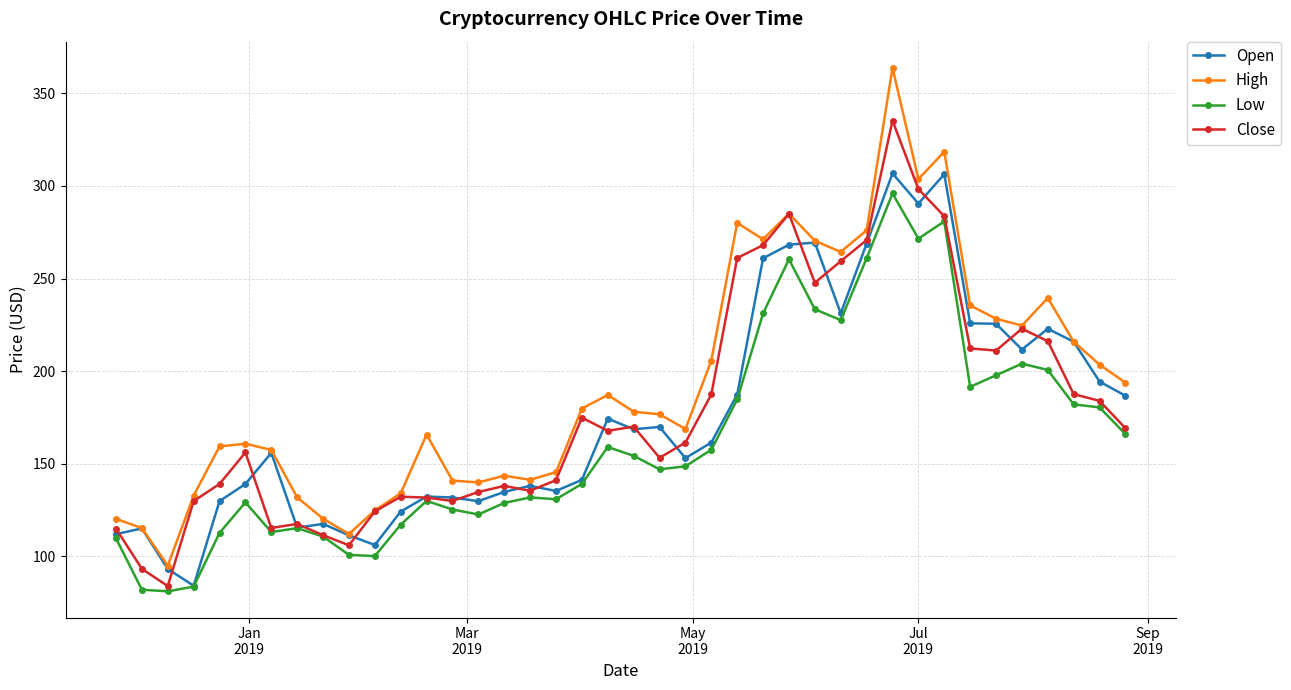

True or false: High and Low intersect in this chart.

False